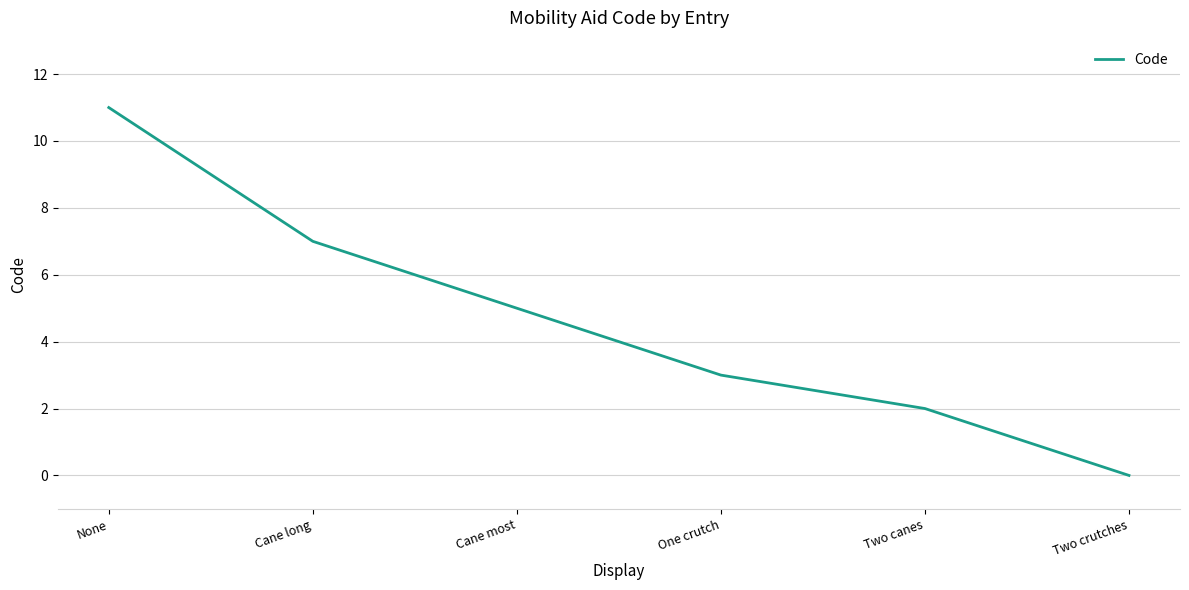

What position from the right is One crutch?

3